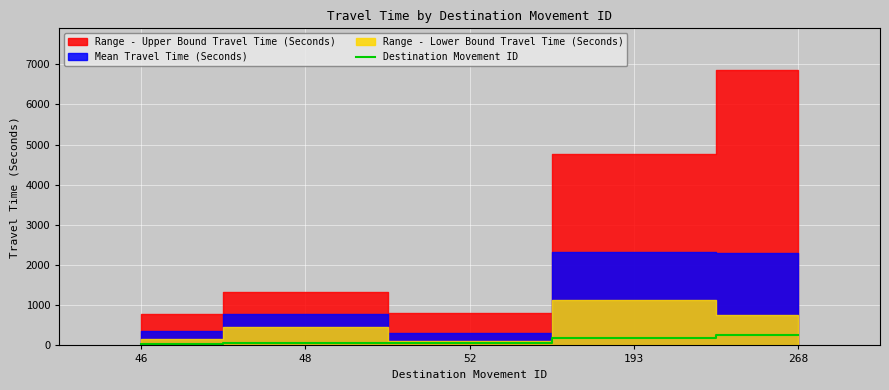

What is the value of the 4th point from the left?

193